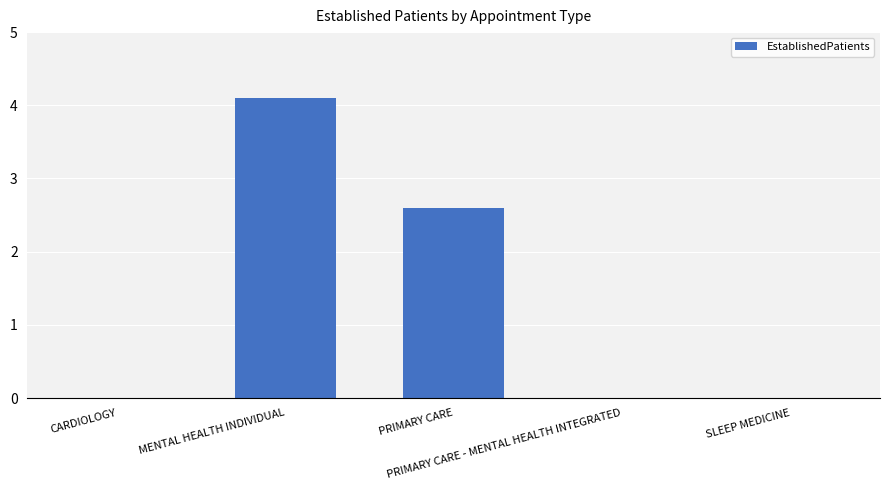

Reading right to left, list all the values displayed in this chart.

0.0	0.0	2.6	4.1	0.0